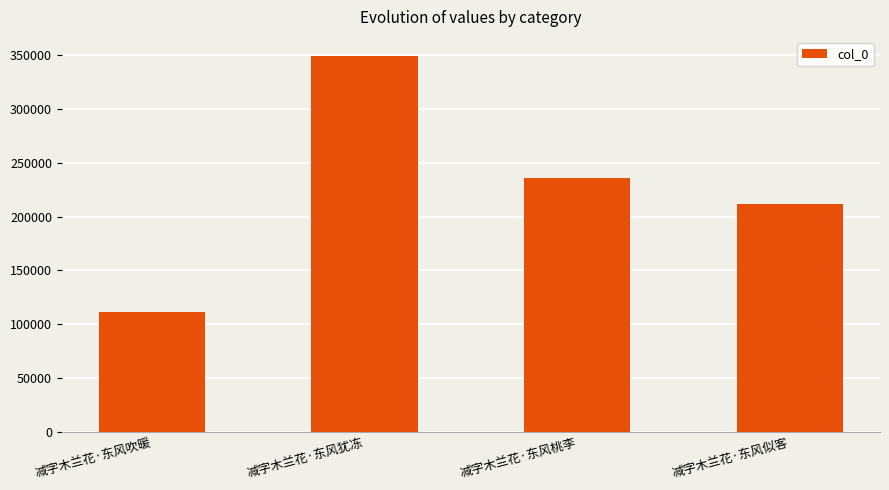

Which label corresponds to the smallest value in the chart?

减字木兰花·东风吹暖